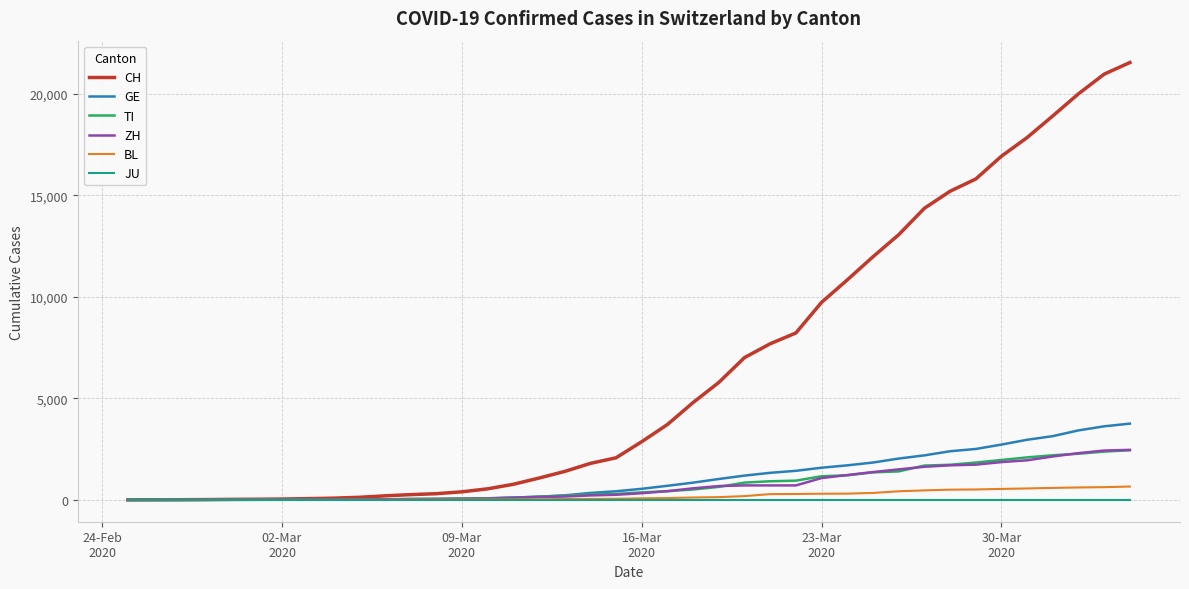

Which series has the largest total across all categories?

CH